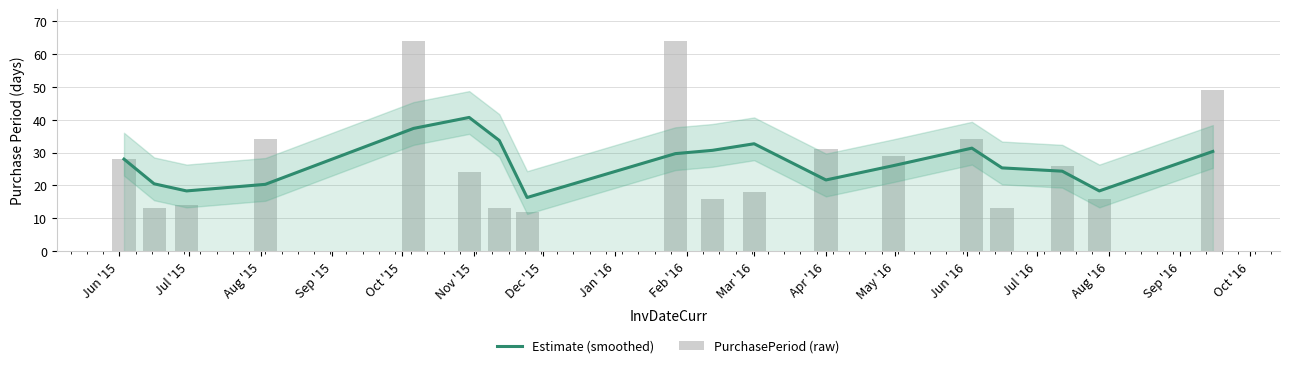

True or false: PurchasePeriod (raw) has a value of 20.4 at Jan '16.

False